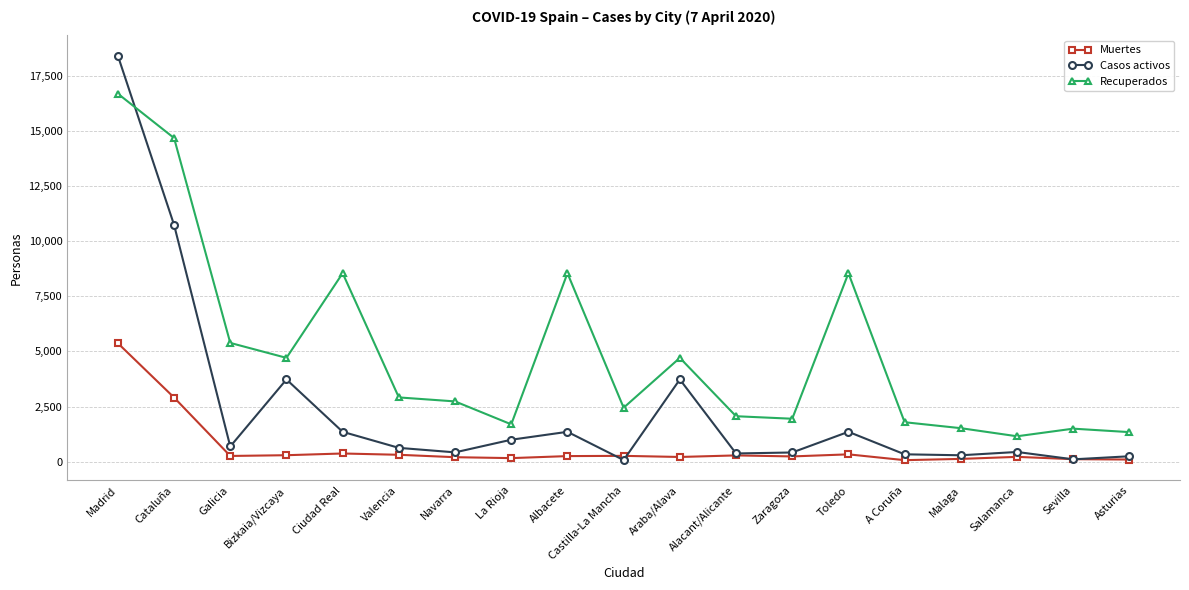

What are all the series names shown in the legend?

Muertes, Casos activos, Recuperados